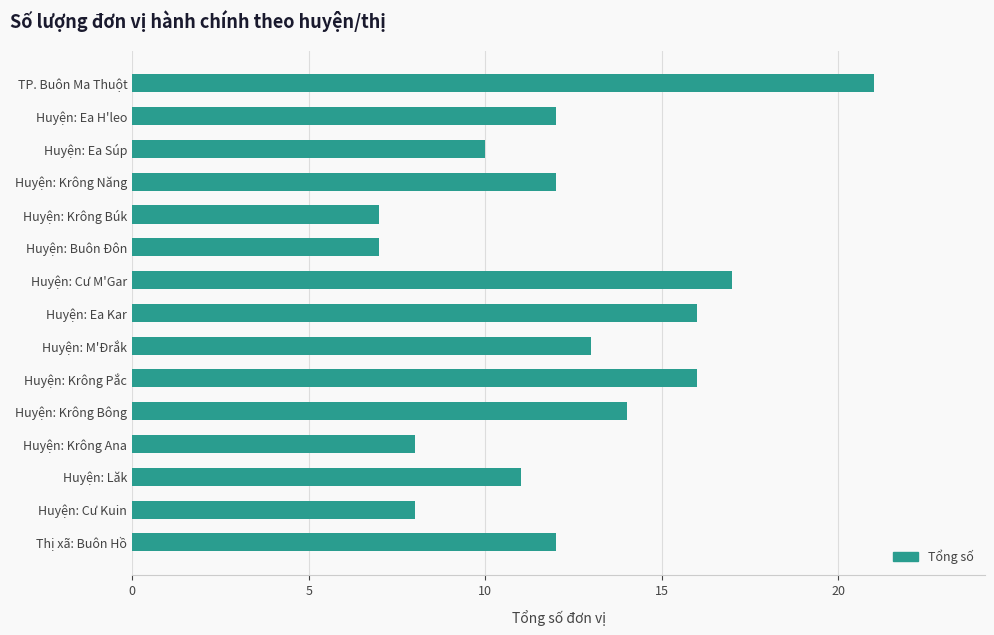

What is the approximate value at Huyện: Krông Pắc?

16